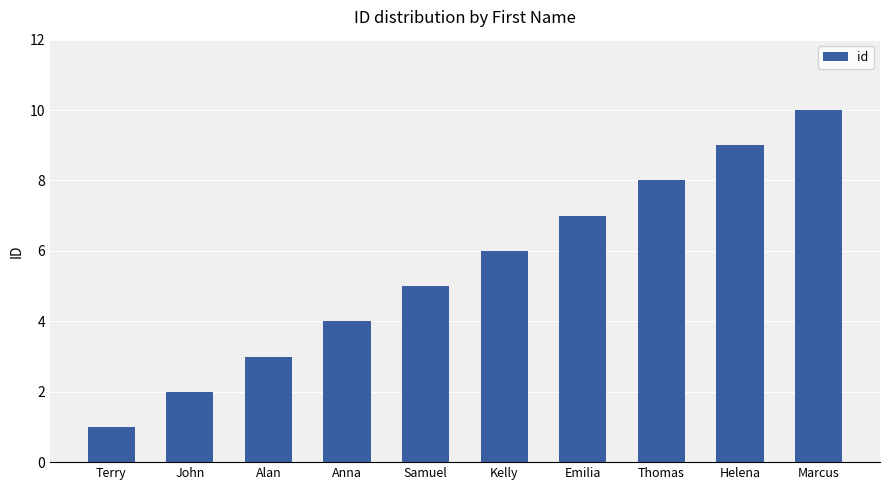

What position from the right is Emilia?

4